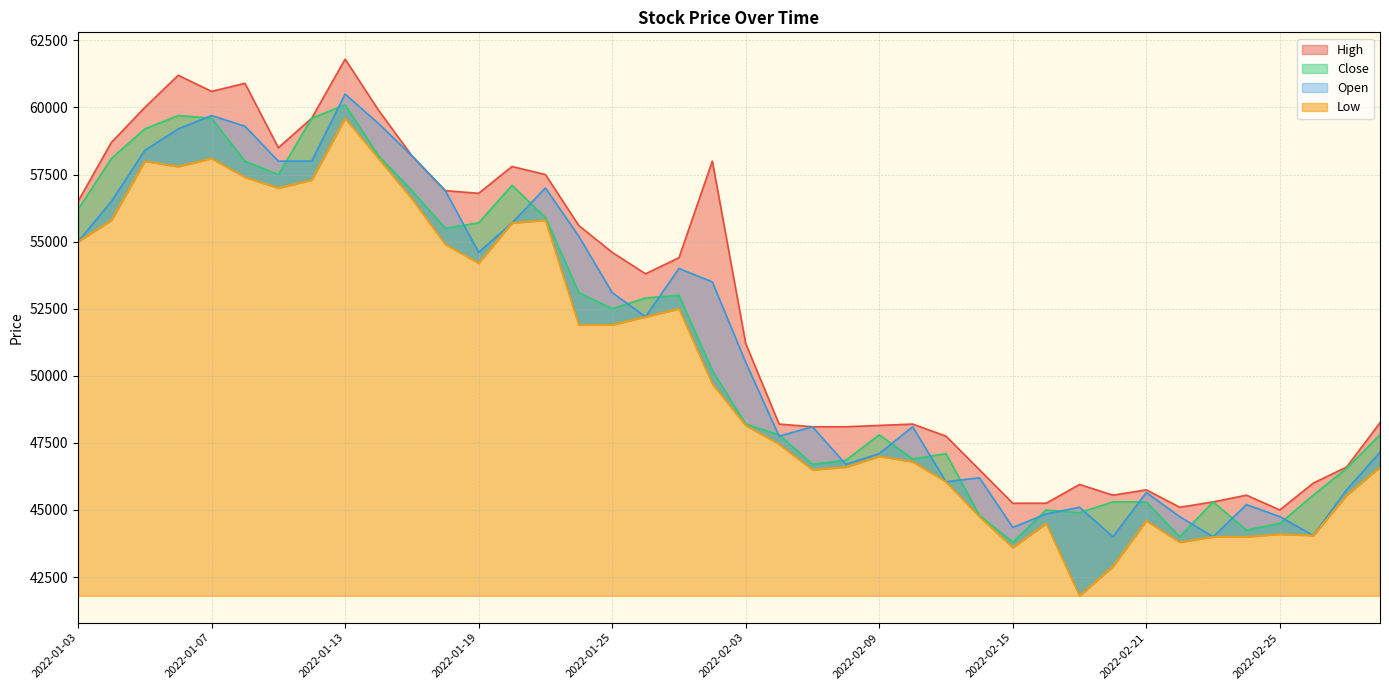

True or false: Low and Close cross at least once.

False